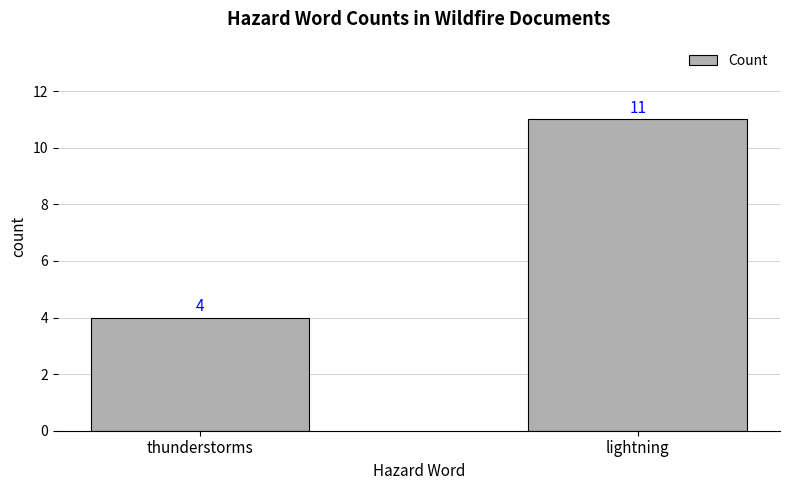

What is the smallest value displayed?

4